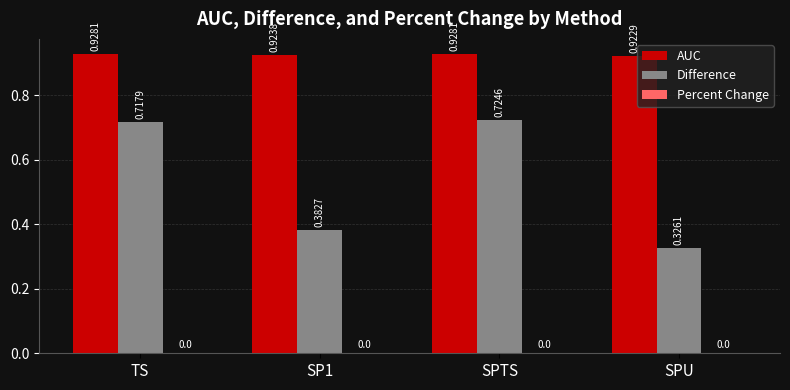

What is the spread (max minus min) of values at SP1?

0.5